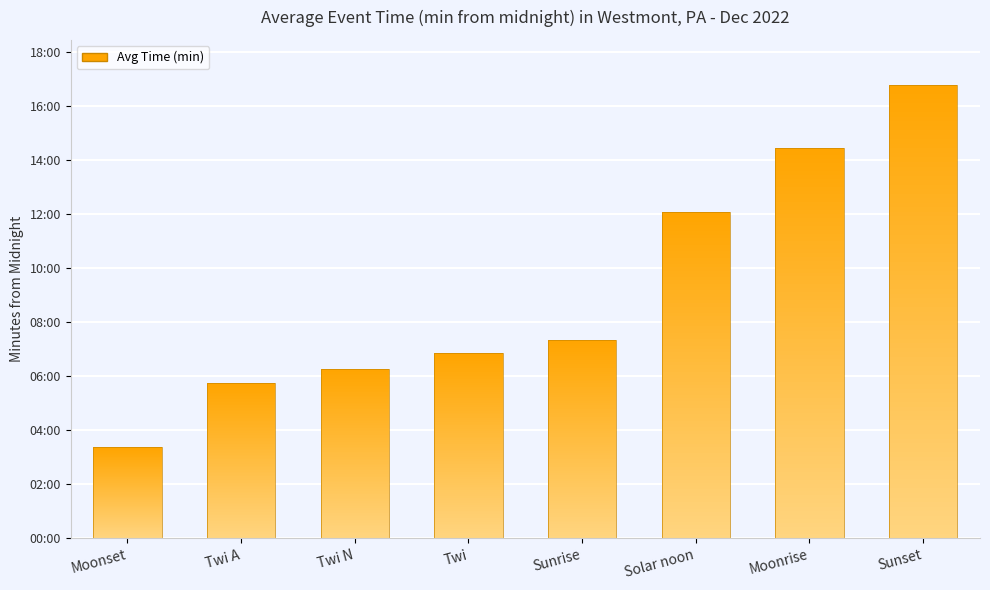

Where is the data nearest to the value 604?

Solar noon